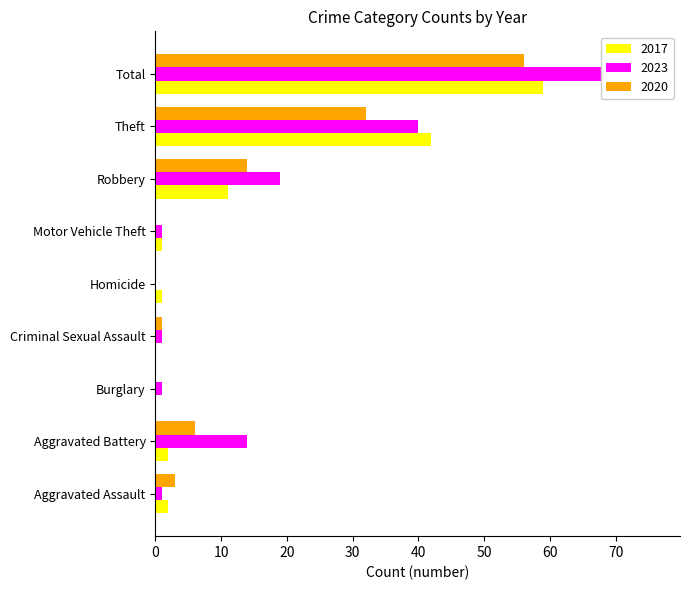

Which series has the largest total across all categories?

2023